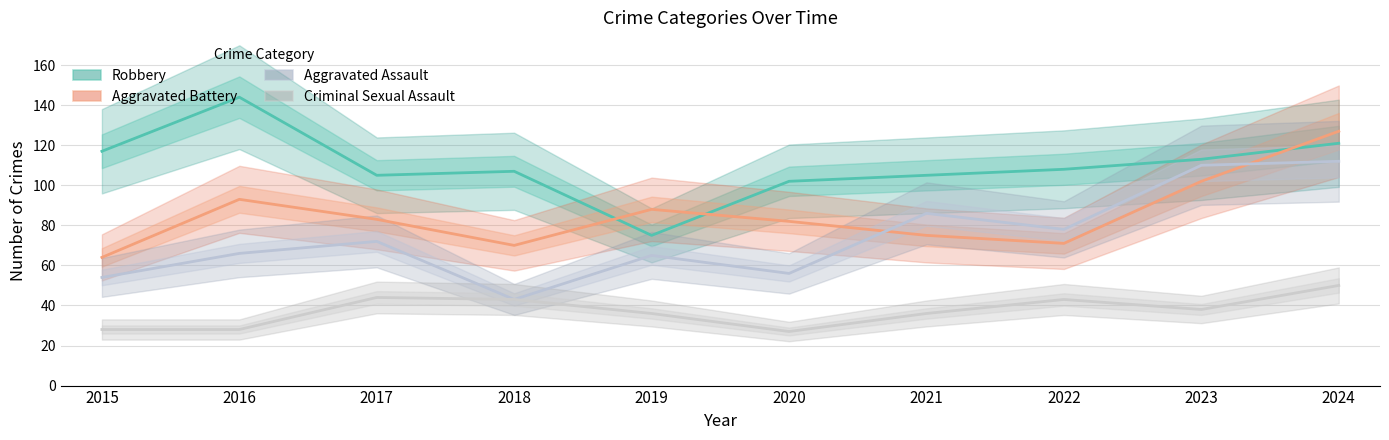

Which series has the widest spread of values?

Robbery